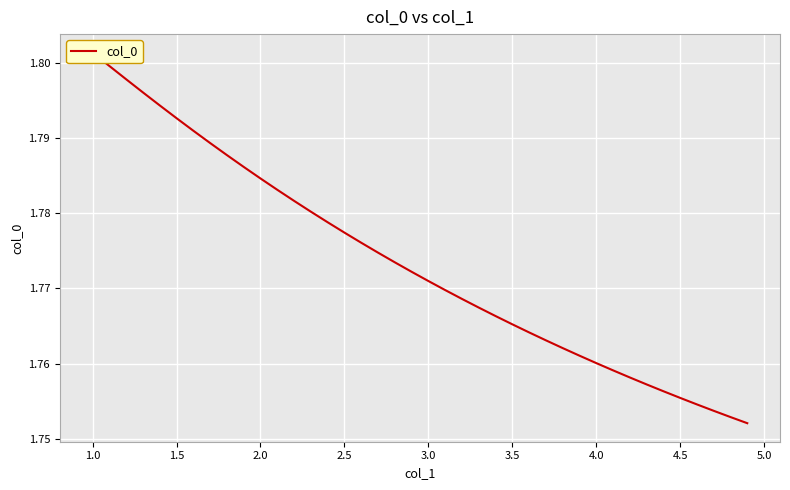

Is it true that the value at 13 is 2.4?

False